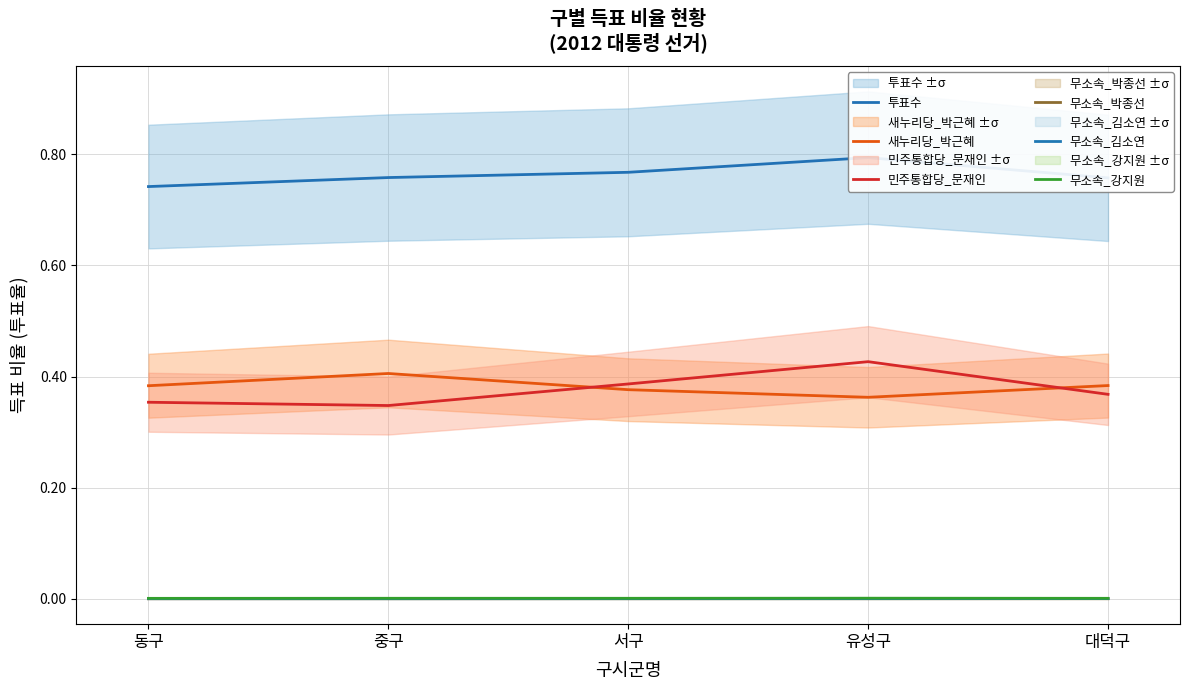

What are all the series names shown in the legend?

투표수, 새누리당_박근혜, 민주통합당_문재인, 무소속_박종선, 무소속_김소연, 무소속_강지원